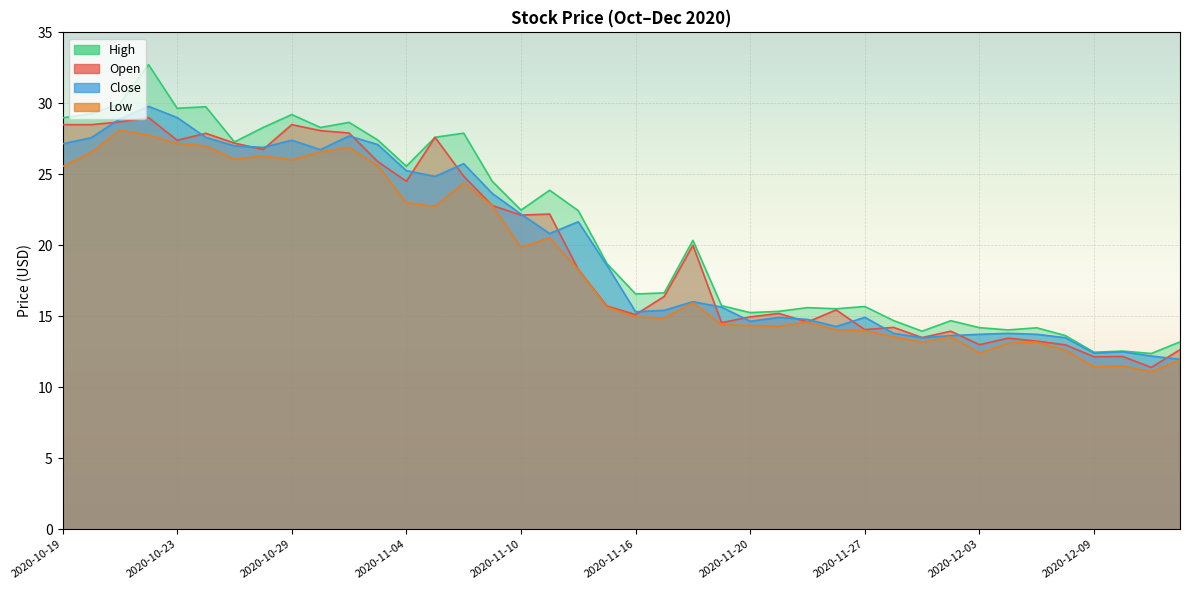

True or false: Low and Close intersect in this chart.

False